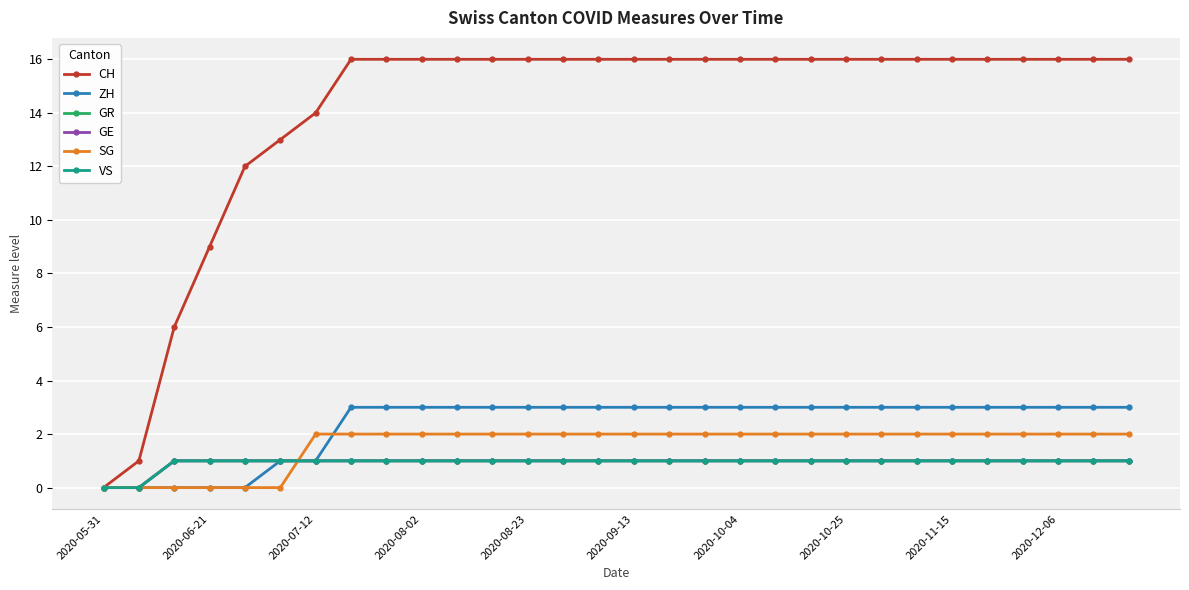

What is the average value of the CH series?

14